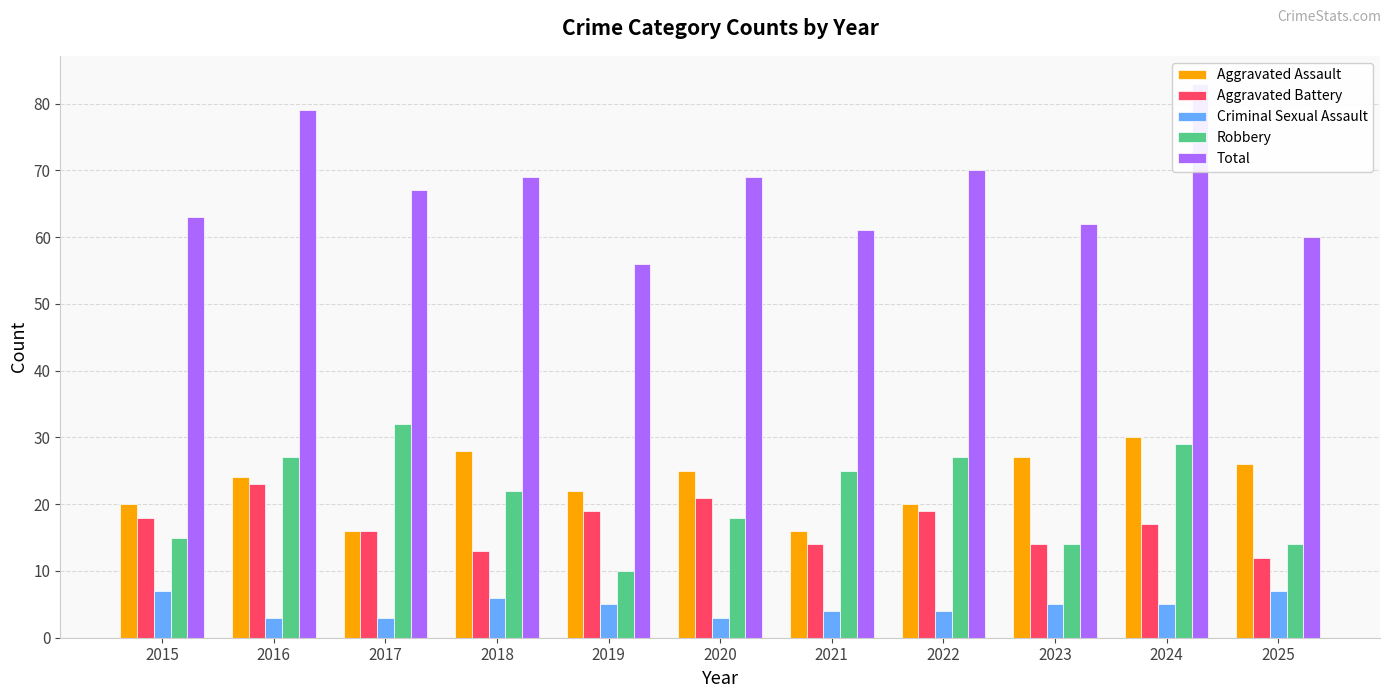

What is the spread (max minus min) of values at 2017?

64